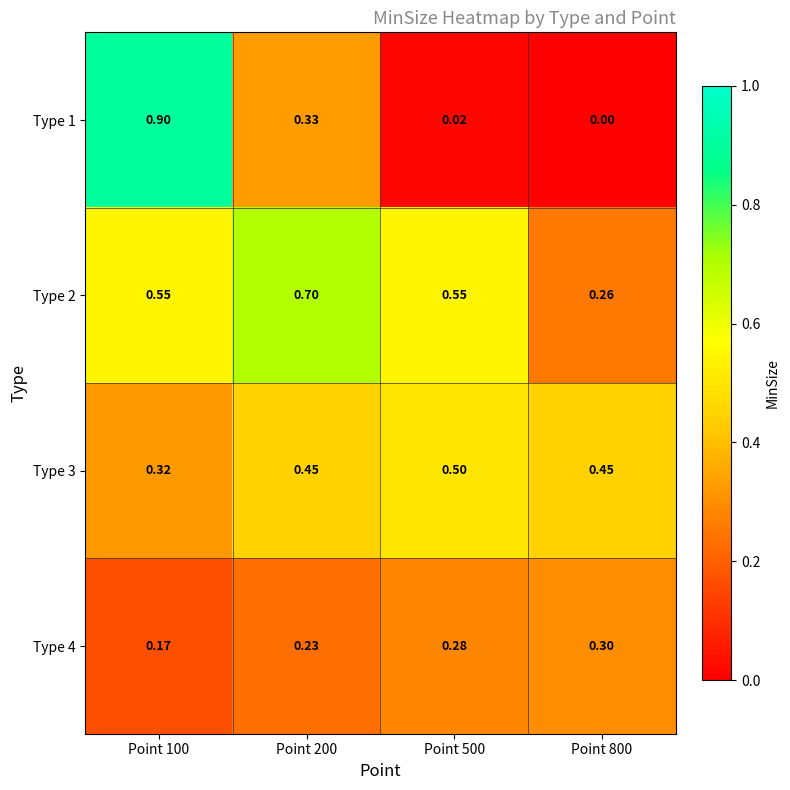

Is the value of Type 1 at Point 500 greater than the value of Type 4 at Point 200?

No